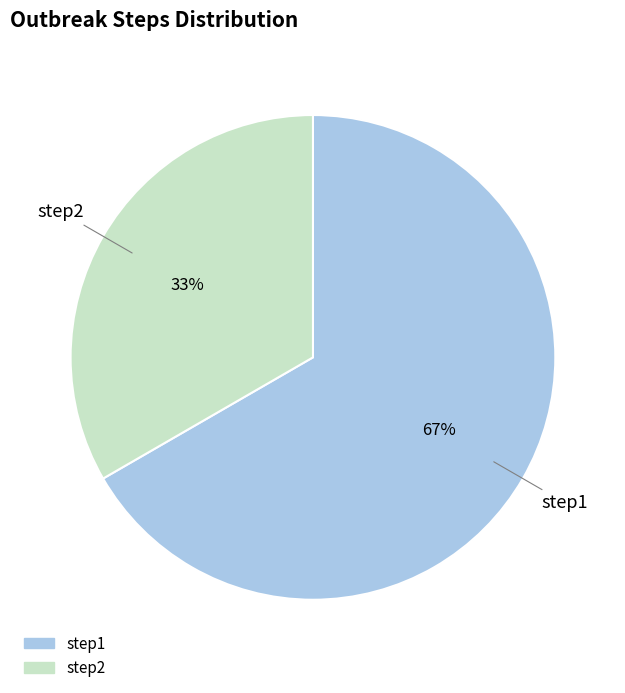

To the nearest percent, what is the combined percentage of step1 and step2?

100%